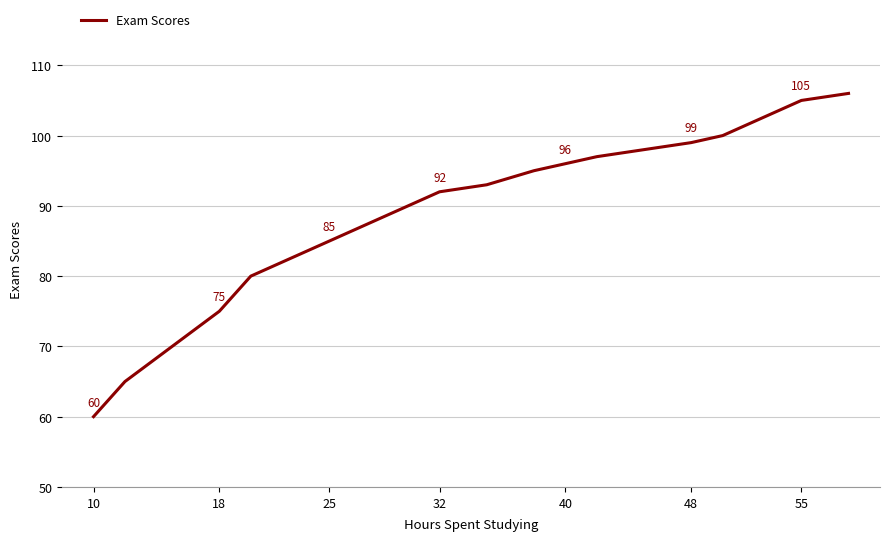

What is the minimum value shown in the chart?

60